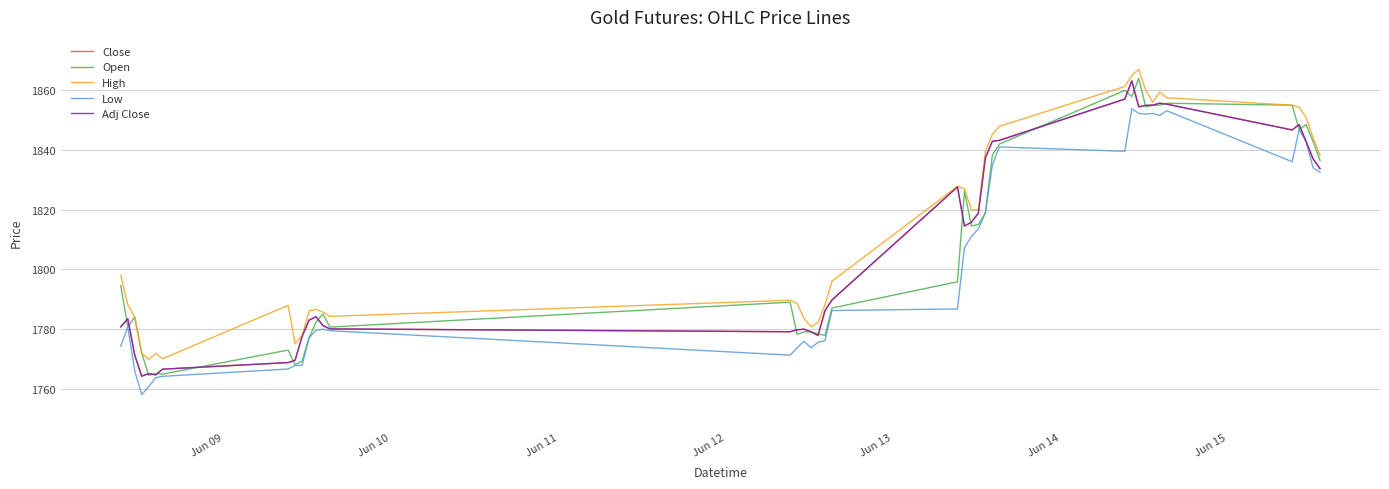

What is the sum of all Open values?

72310.5